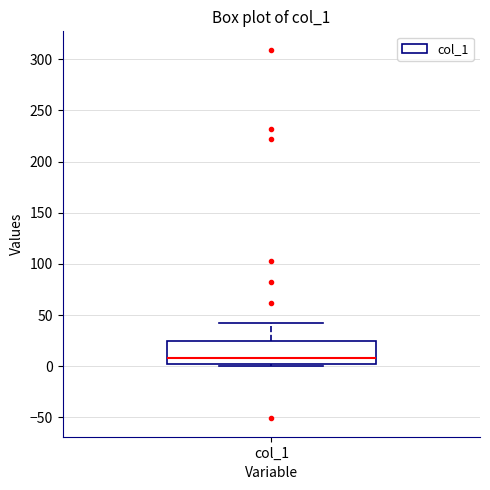

Where is the lower edge of the box for col_1 on the y-axis? The values are not printed on the chart, so give them approximately, as read against the axis.

0